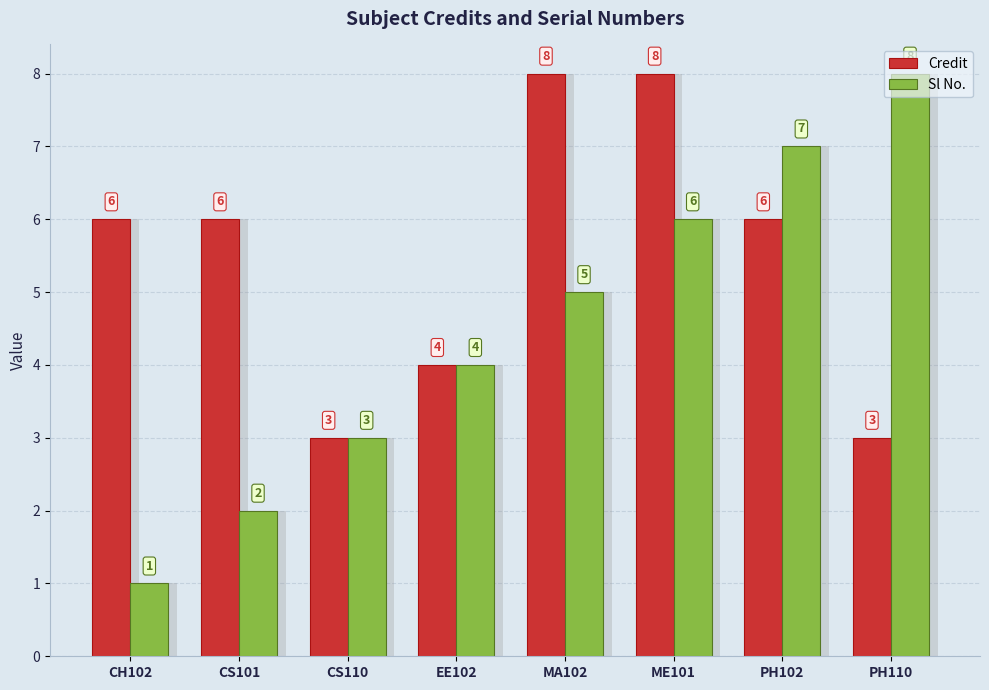

What is the label of the 1st bar from the left?

CH102